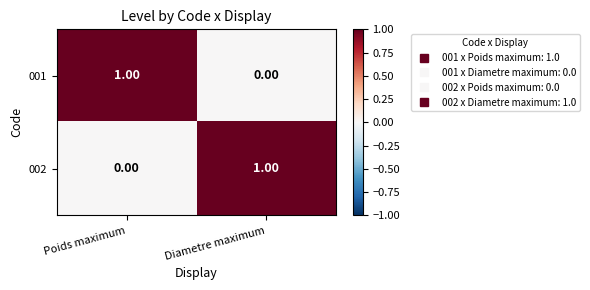

Where is 002 nearest to the value 0?

Poids maximum